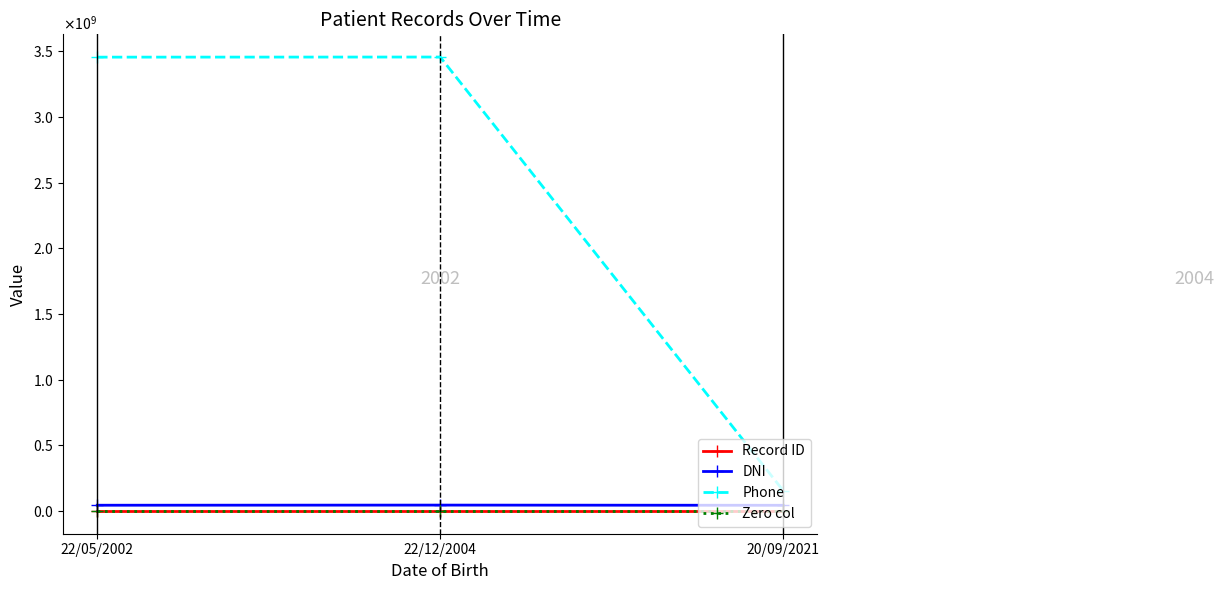

The value of DNI at 22/12/2004 is 45072133. True or false?

True